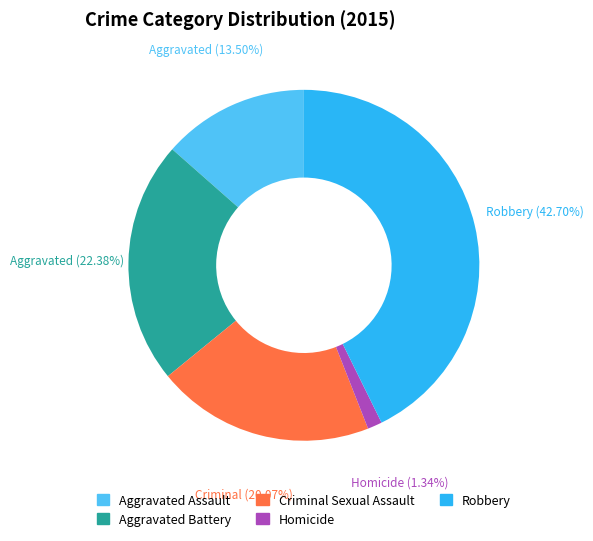

Between Aggravated Assault and Criminal Sexual Assault, which is larger?

Criminal Sexual Assault